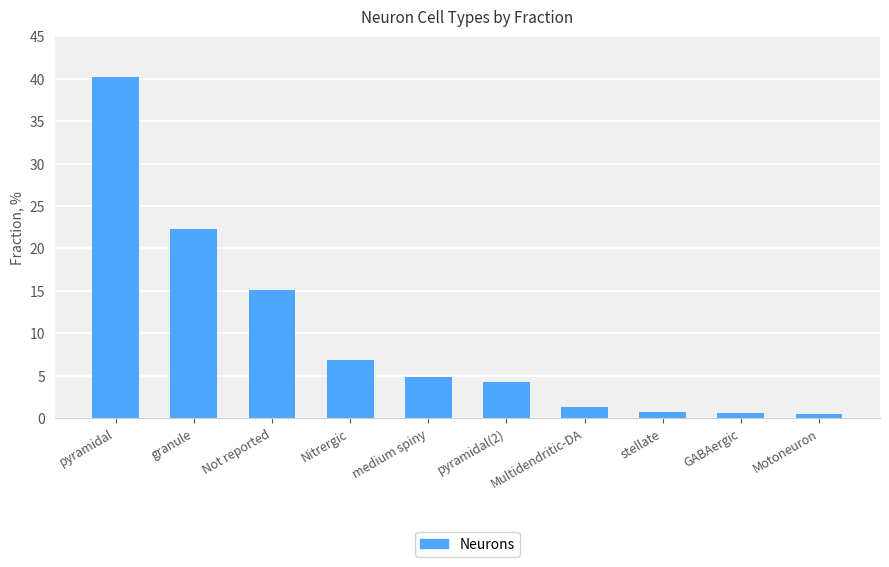

What is the difference between the values at Multidendritic-DA and GABAergic?

0.7